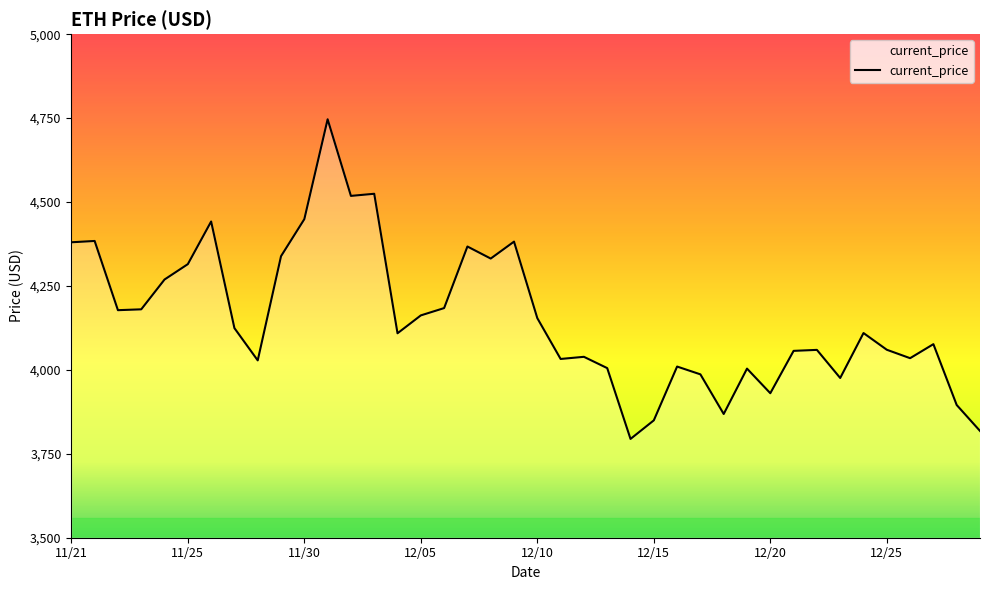

What is the maximum value shown in the chart?

4746.4